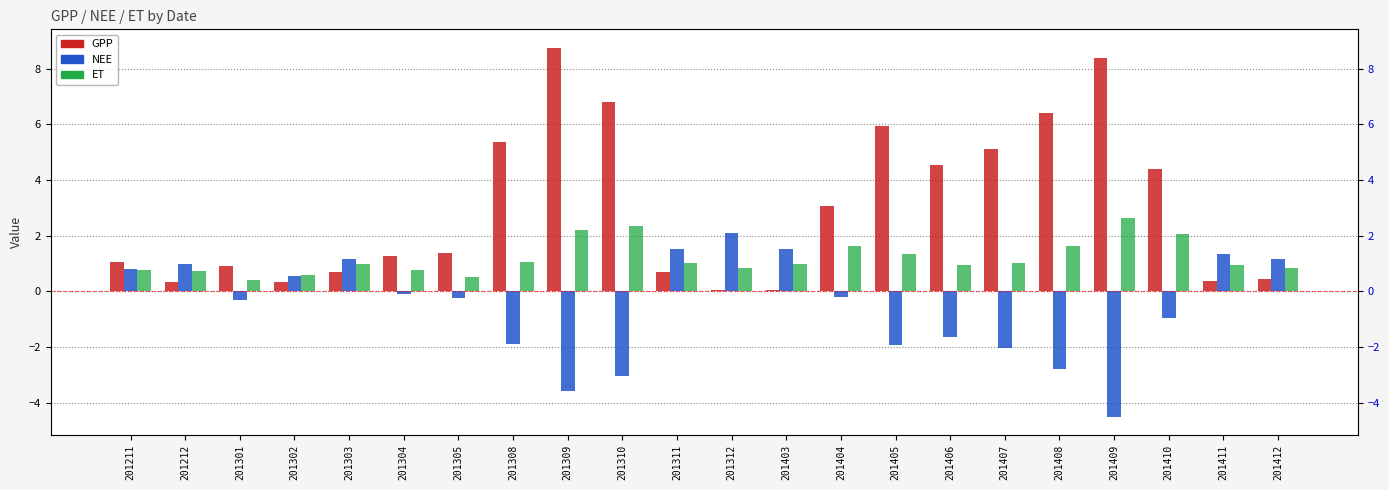

True or false: NEE has a value of -4.1 at 201310.

False